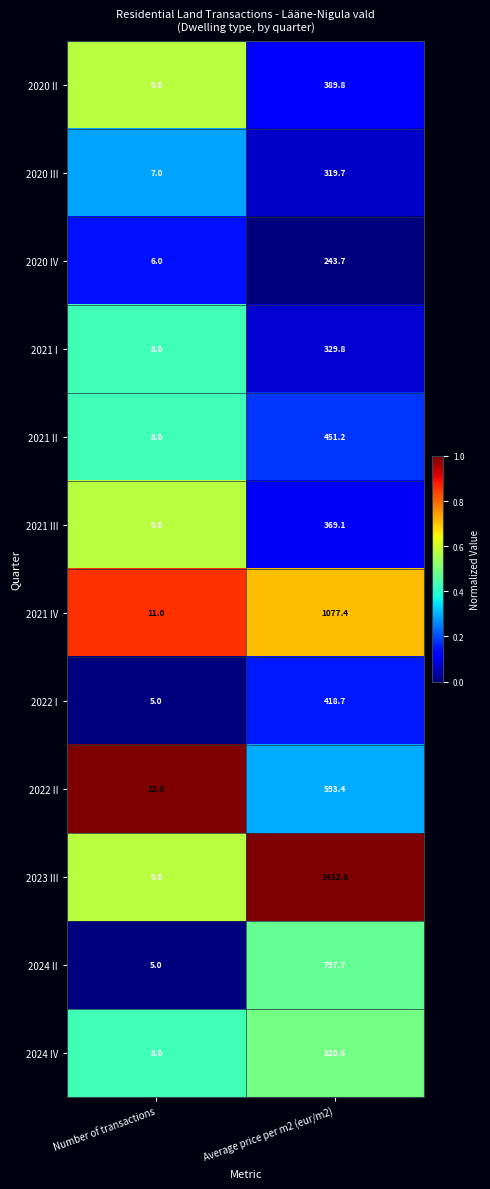

What is the difference between the highest and lowest values at Average price per m2 (eur/m2)?

1178.9